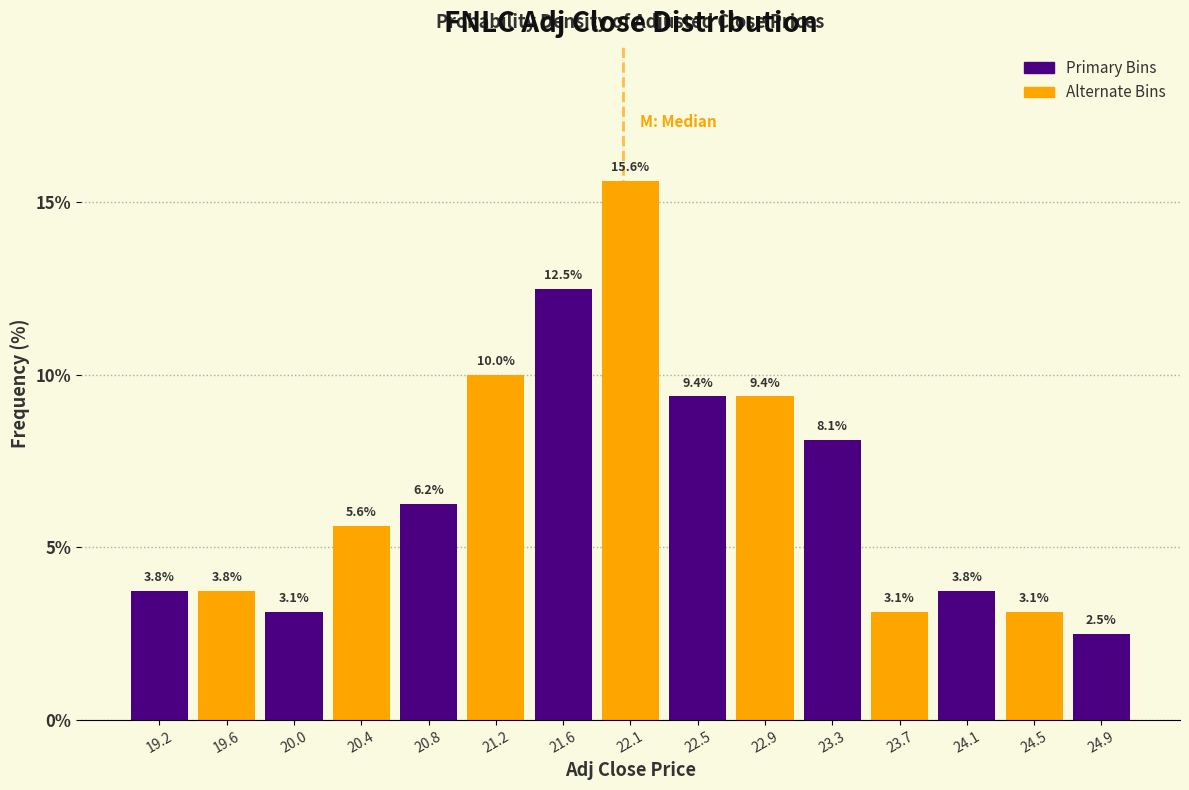

Reading left to right, list every bar in this chart as the range it spans on the x-axis followed by its height. The bar edges are not printed on the chart, so give them approximately, as read against the axis.

19.00 to 19.40: 3.8
19.40 to 19.80: 3.8
19.80 to 20.20: 3.1
20.20 to 20.65: 5.6
20.65 to 21.05: 6.2
21.05 to 21.45: 10.0
21.45 to 21.85: 12.5
21.85 to 22.25: 15.6
22.25 to 22.65: 9.4
22.65 to 23.05: 9.4
23.05 to 23.45: 8.1
23.45 to 23.90: 3.1
23.90 to 24.30: 3.8
24.30 to 24.70: 3.1
24.70 to 25.10: 2.5